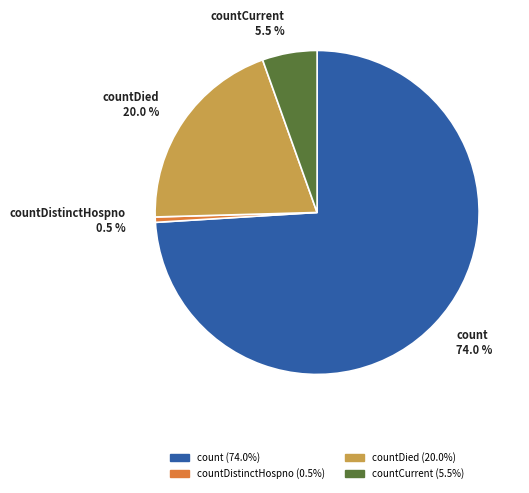

To the nearest percent, what portion does countDied represent?

20%